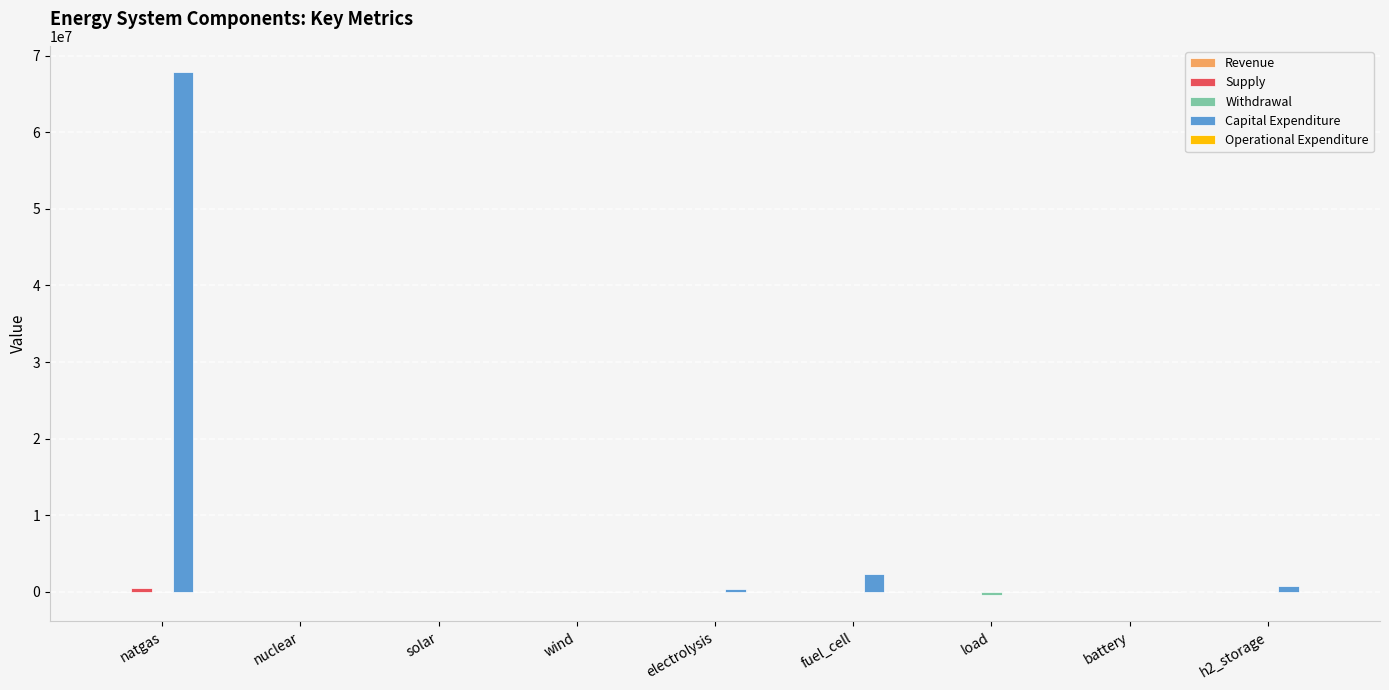

Where is Capital Expenditure nearest to the value 33938077?

fuel_cell